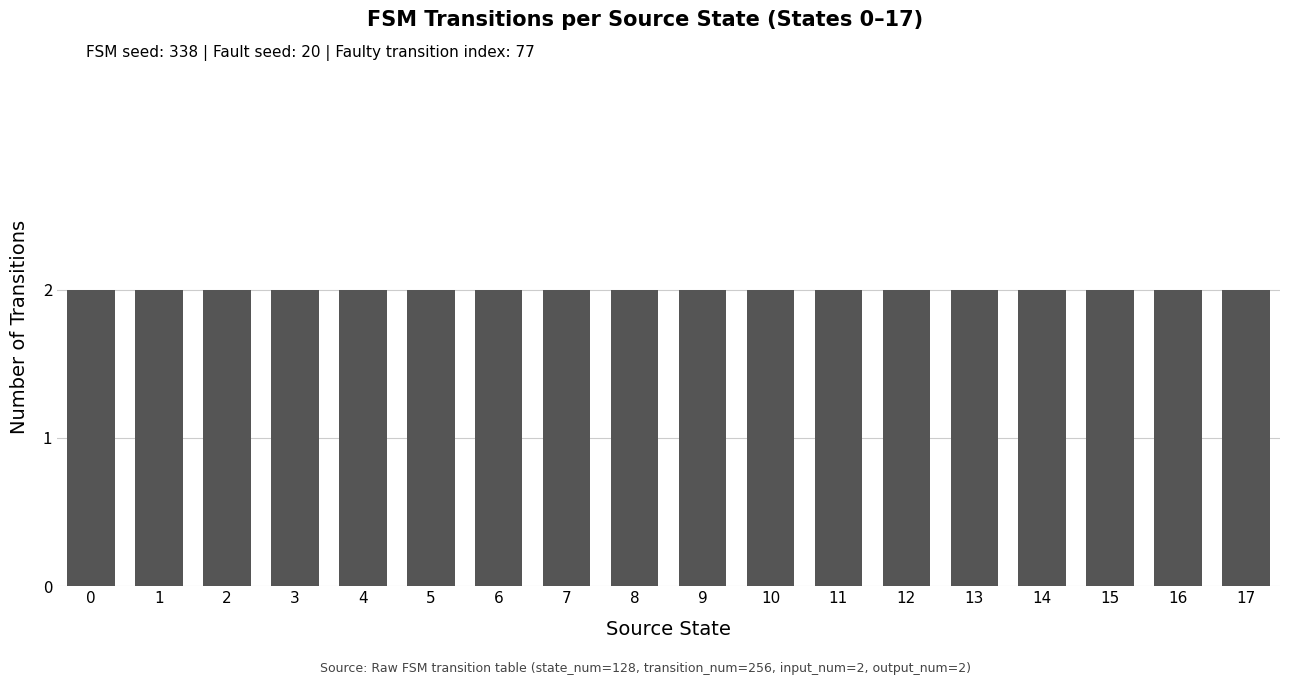

Is it true that the value at 2 is 3?

False